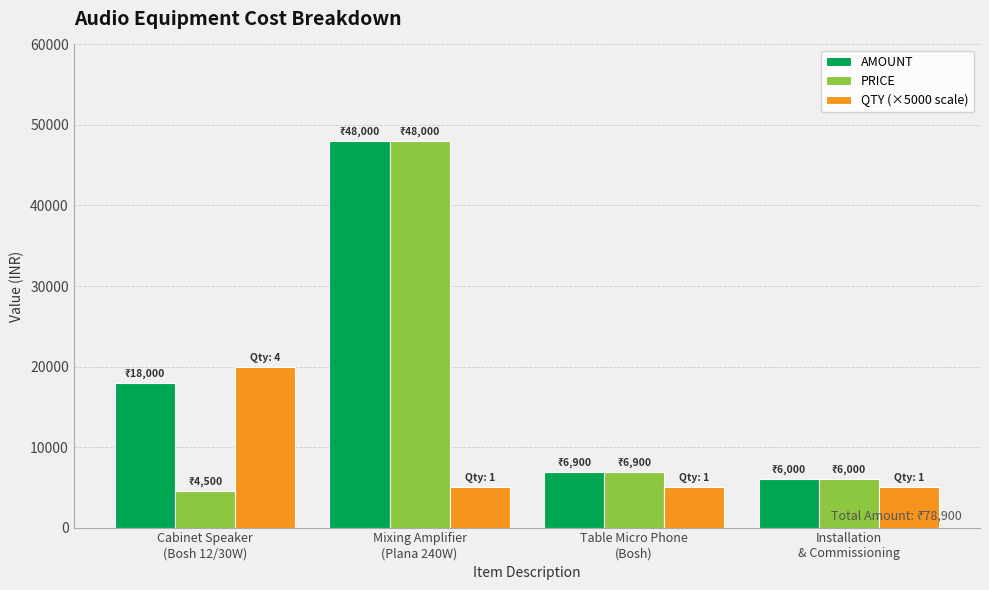

Is it true that AMOUNT equals 18000 at Cabinet Speaker
(Bosh 12/30W)?

True